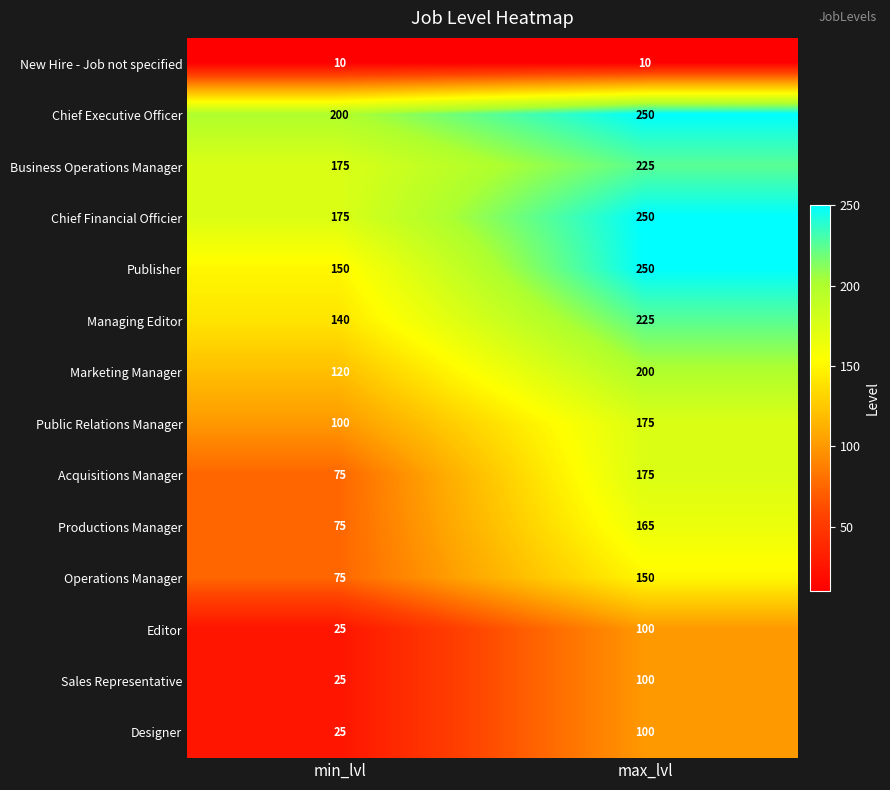

Is it true that Public Relations Manager equals 175 at max_lvl?

True